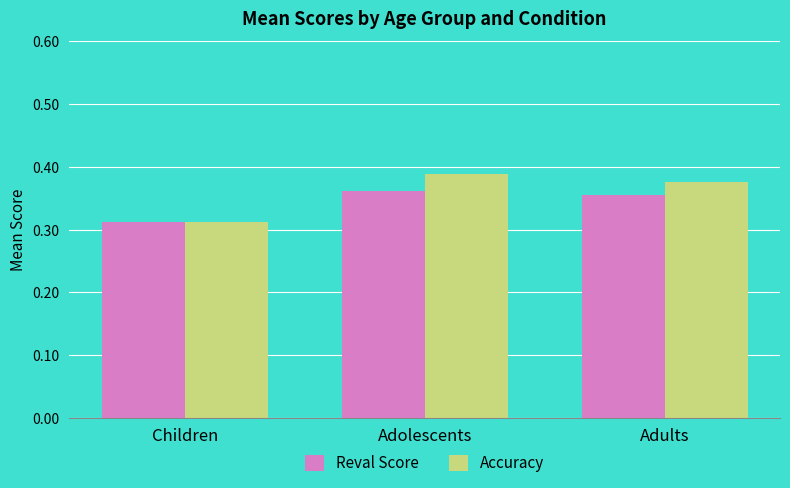

The value of Reval Score at Adolescents is 0.1. True or false?

False